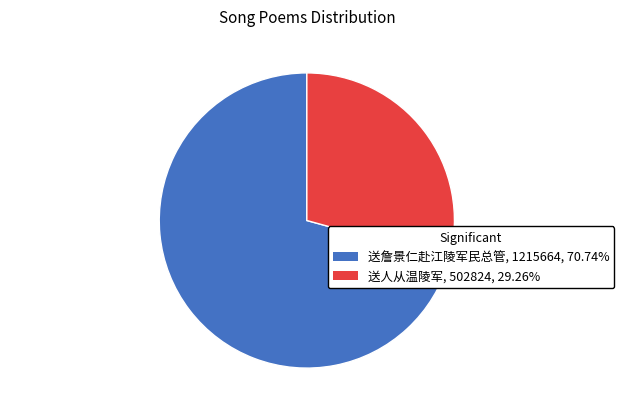

Is there any slice that represents more than half of the pie?

Yes